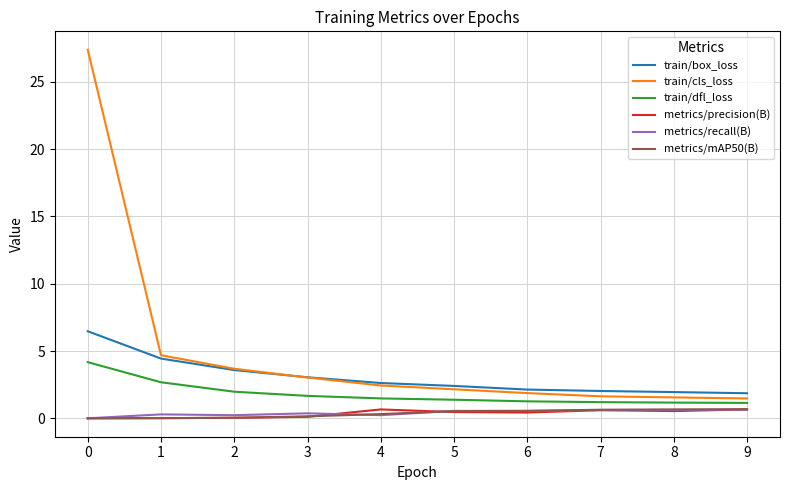

True or false: train/box_loss has more than 2 interior local peaks.

False